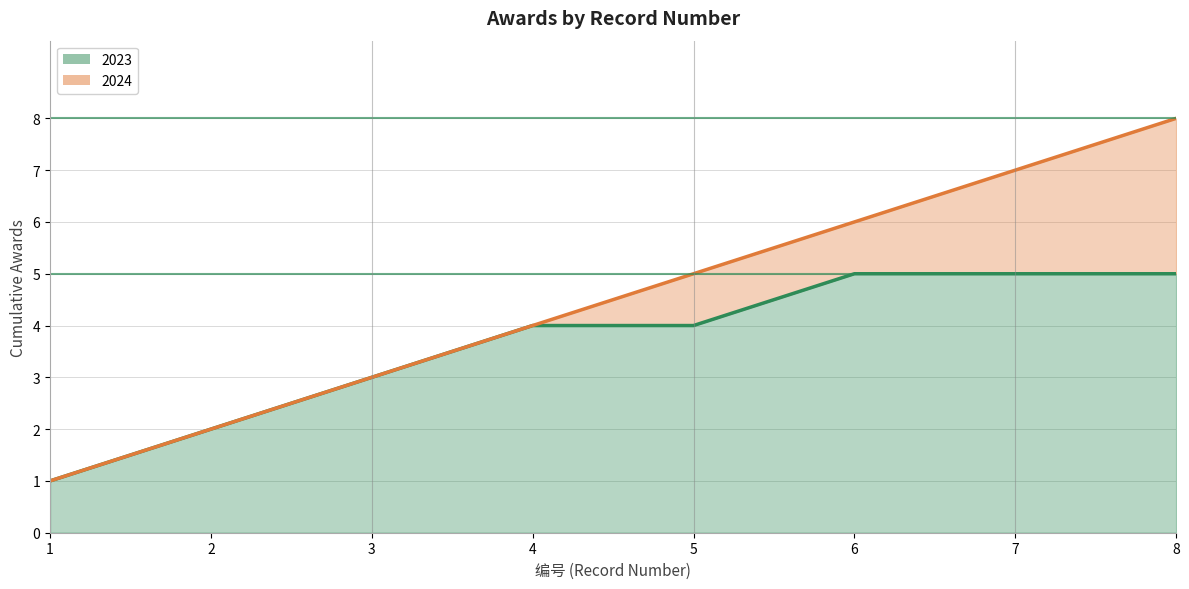

How many categories are shown in the chart?

8